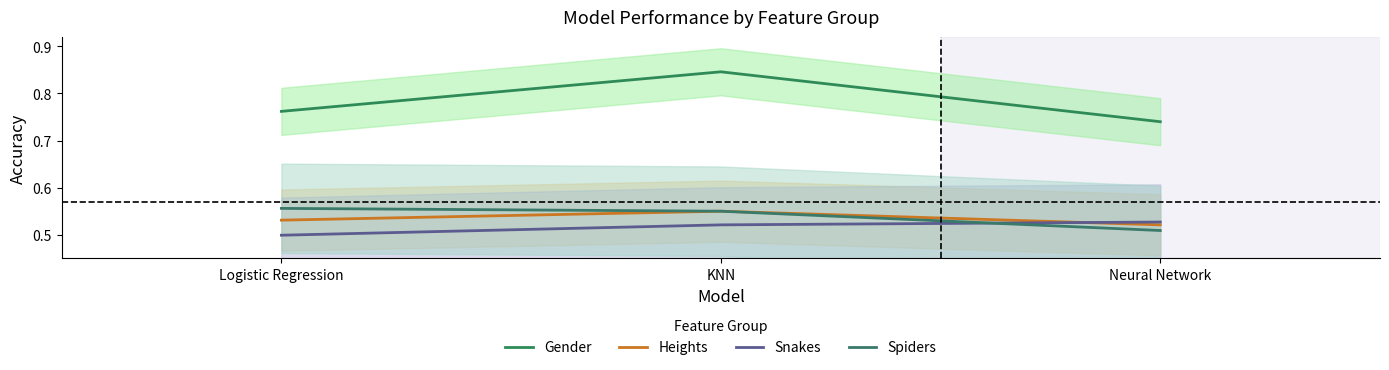

Reading right to left, extract all data points from this chart.

Gender: 0.7	0.8	0.8
Heights: 0.5	0.6	0.5
Snakes: 0.5	0.5	0.5
Spiders: 0.5	0.6	0.6